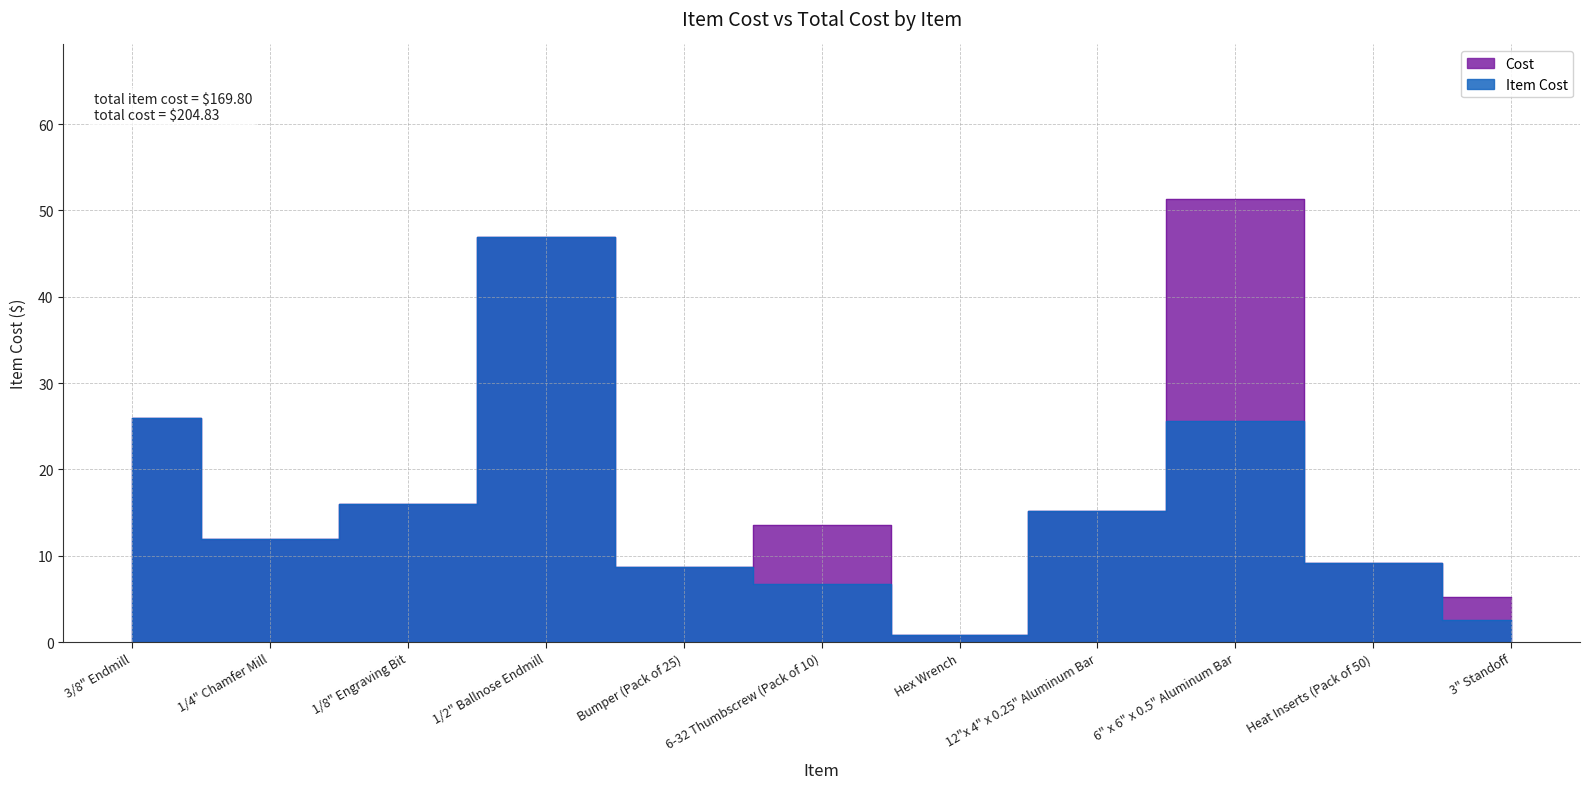

Does the chart display data point markers on the line(s)?

No